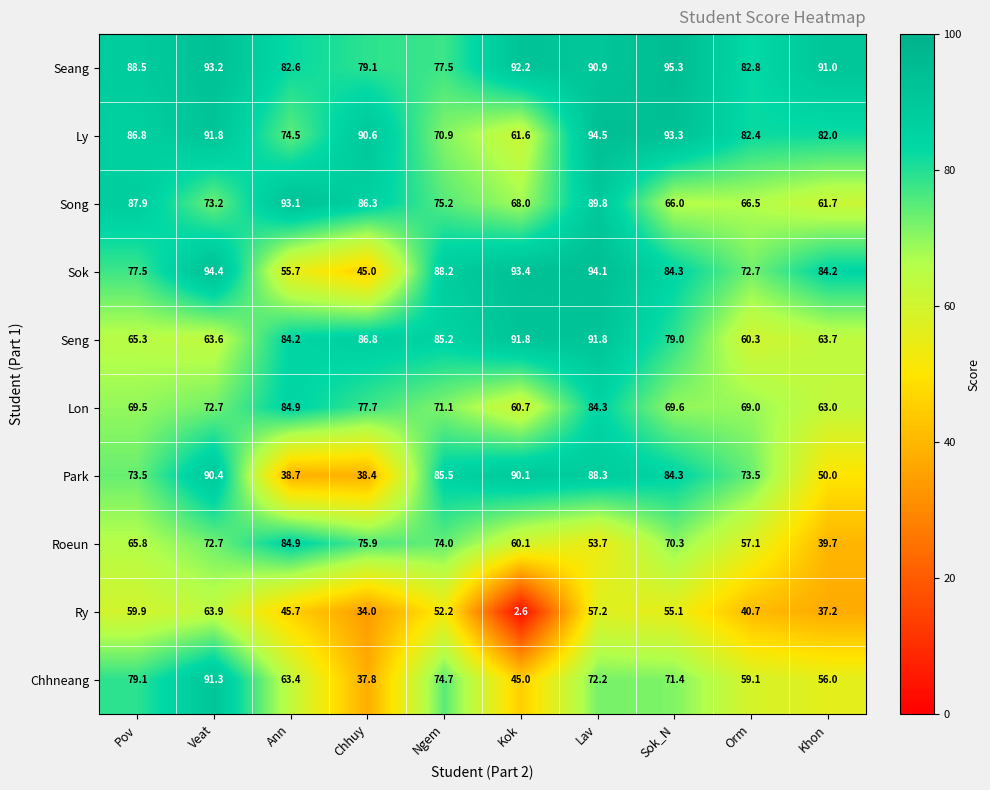

Which series has the largest total across all categories?

Seang